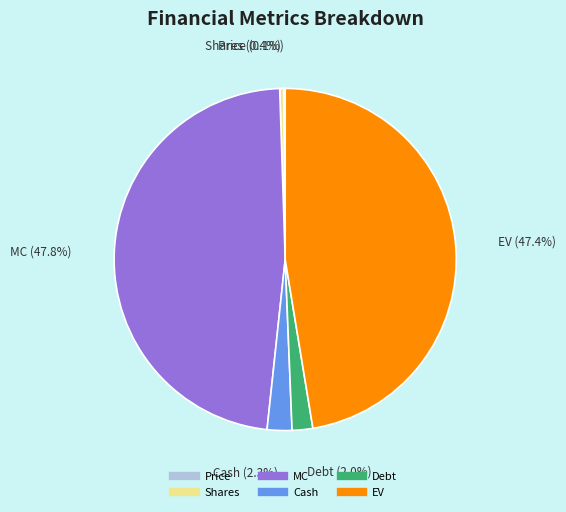

Which has a higher value, Debt or MC?

MC